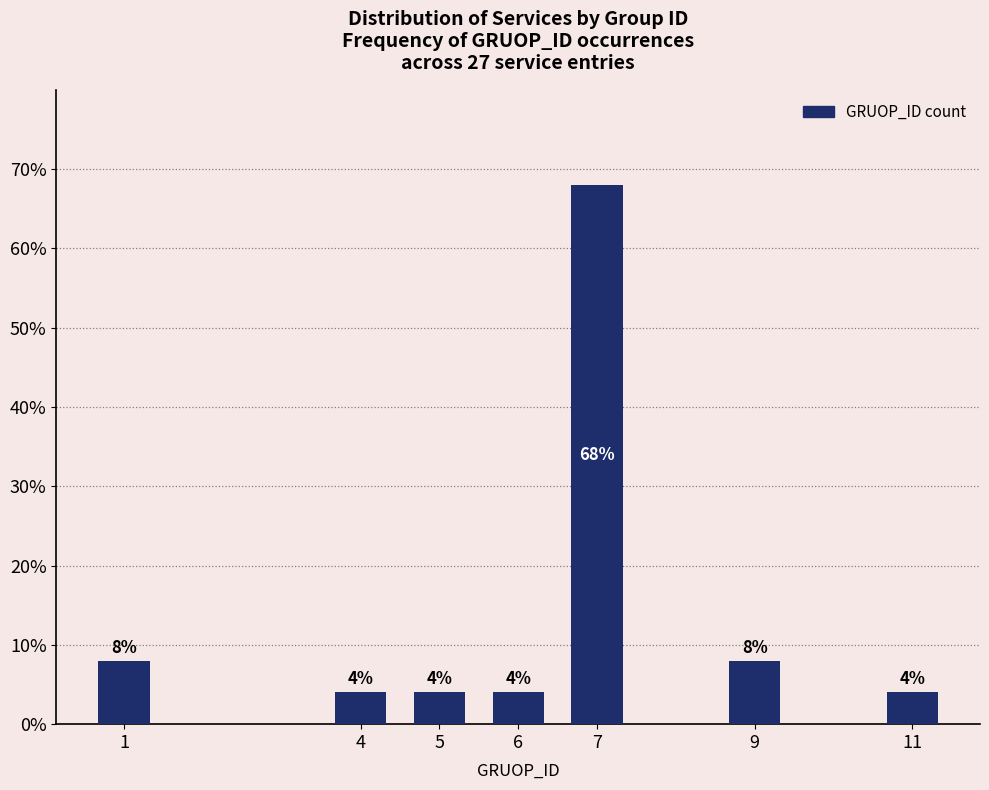

Reading left to right, list all the values displayed in this chart.

1=8	4=4	5=4	6=4	7=68	9=8	11=4